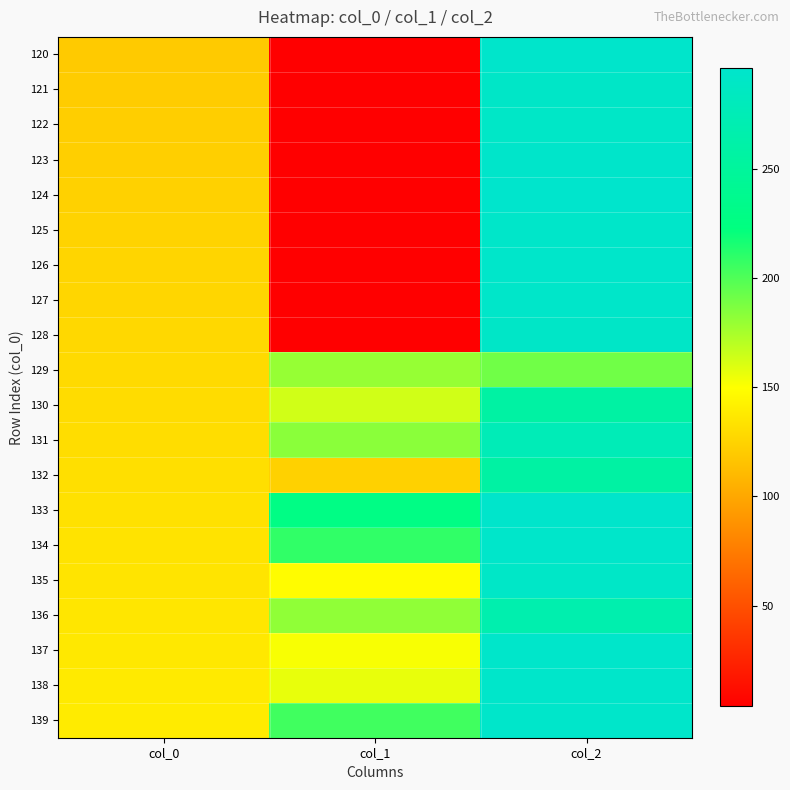

Reading left to right, list all the values displayed in this chart.

120: col_0=120.0	col_1=4.0	col_2=295.2
121: col_0=121.0	col_1=4.0	col_2=291.4
122: col_0=122.0	col_1=4.0	col_2=290.9
123: col_0=123.0	col_1=4.0	col_2=294.3
124: col_0=124.0	col_1=4.0	col_2=295.9
125: col_0=125.0	col_1=4.0	col_2=292.8
126: col_0=126.0	col_1=4.0	col_2=294.1
127: col_0=127.0	col_1=4.0	col_2=293.1
128: col_0=128.0	col_1=4.1	col_2=291.6
129: col_0=129.0	col_1=179.9	col_2=190.7
130: col_0=130.0	col_1=163.4	col_2=257.5
131: col_0=131.0	col_1=183.4	col_2=275.5
132: col_0=132.0	col_1=123.7	col_2=257.6
133: col_0=133.0	col_1=228.3	col_2=294.9
134: col_0=134.0	col_1=208.7	col_2=293.9
135: col_0=135.0	col_1=148.7	col_2=290.8
136: col_0=136.0	col_1=181.4	col_2=267.7
137: col_0=137.0	col_1=152.2	col_2=294.2
138: col_0=138.0	col_1=156.3	col_2=293.9
139: col_0=139.0	col_1=204.1	col_2=293.7